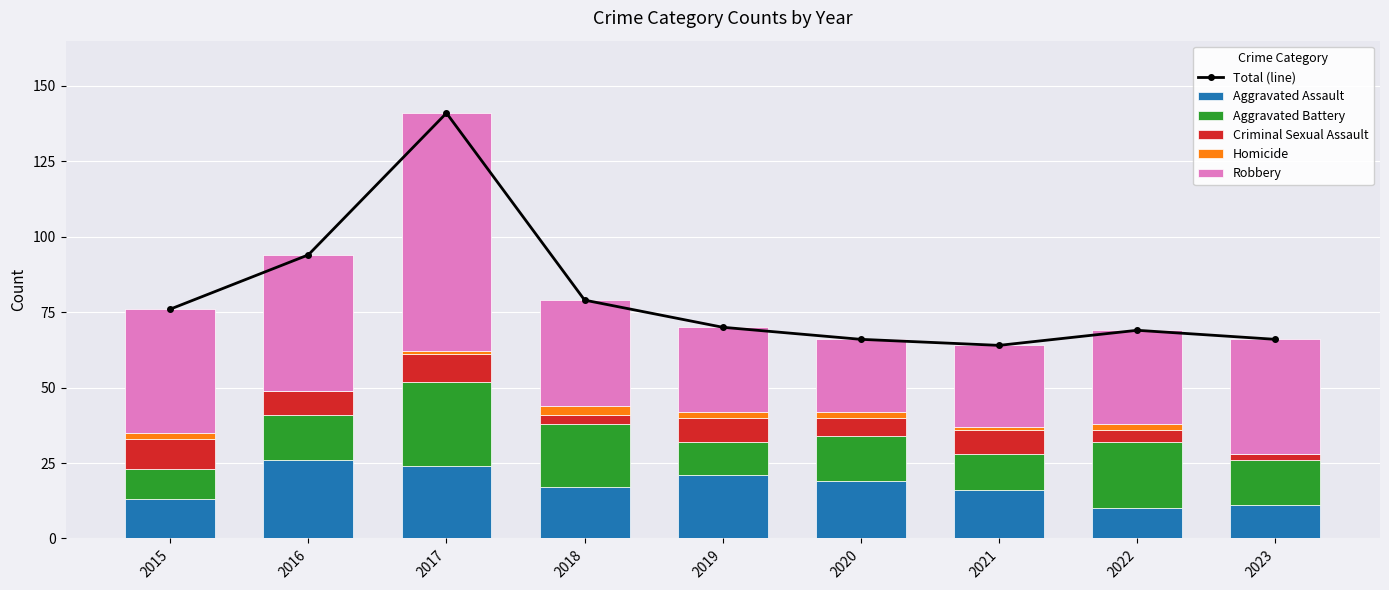

At which category does the chart reach its minimum across all series?

2016